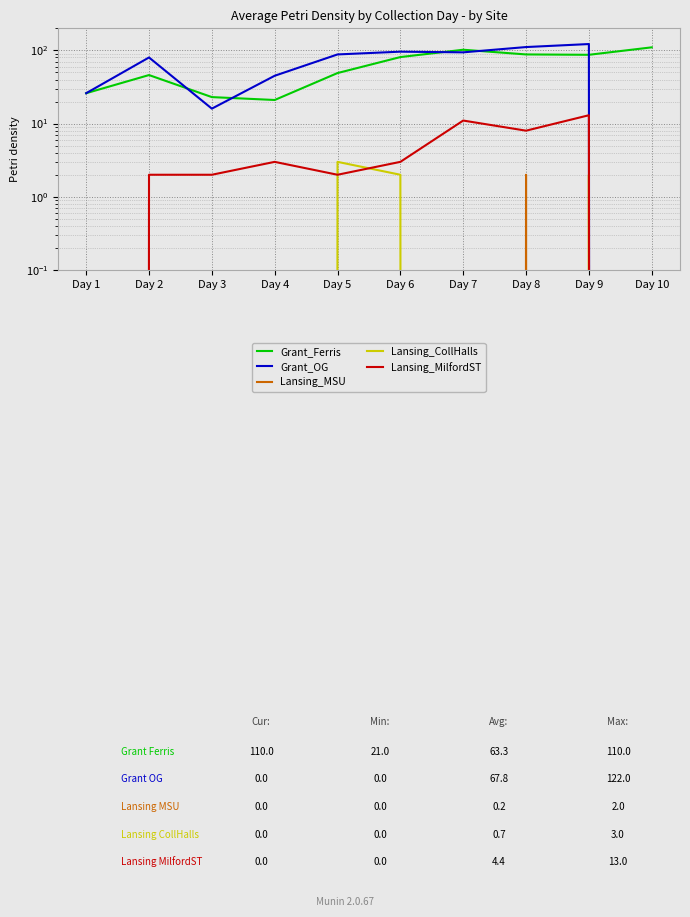

The Lansing_CollHalls series shows 1 at Day 8. True or false?

False